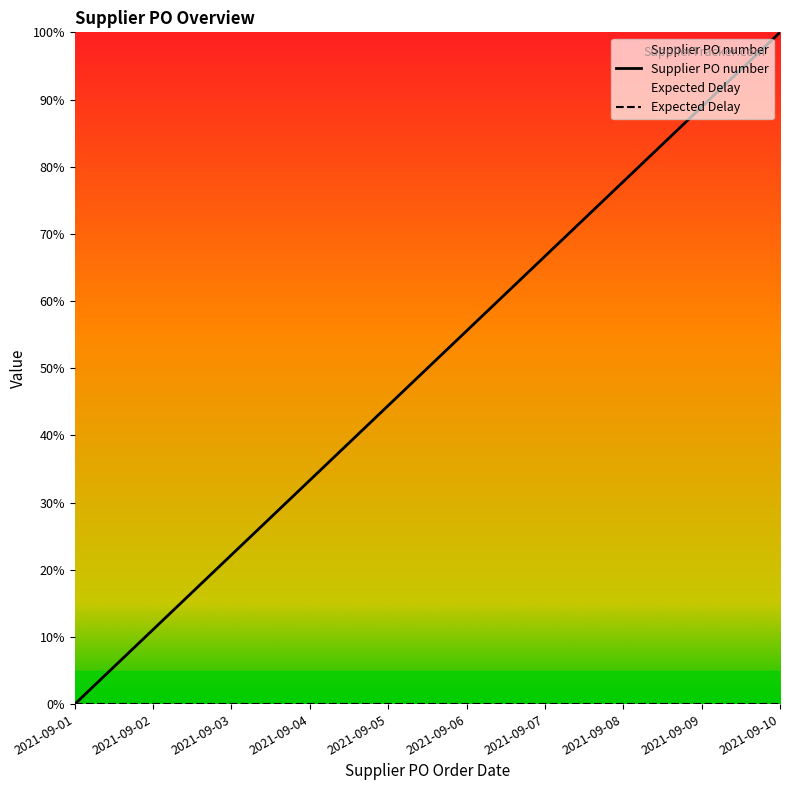

What is the change in value from 2021-09-01 to 2021-09-08?

+77.8